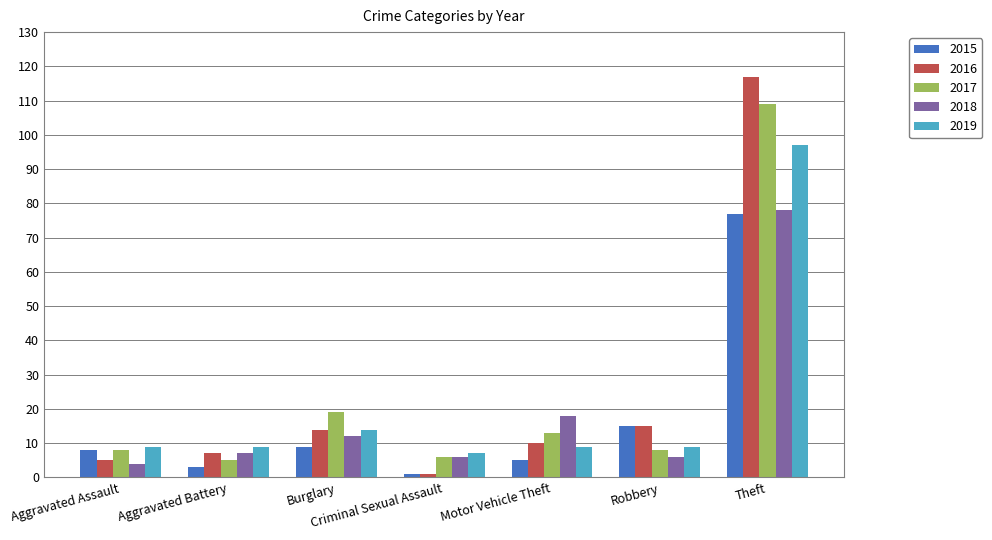

What is the label of the 3rd bar from the right?

Motor Vehicle Theft